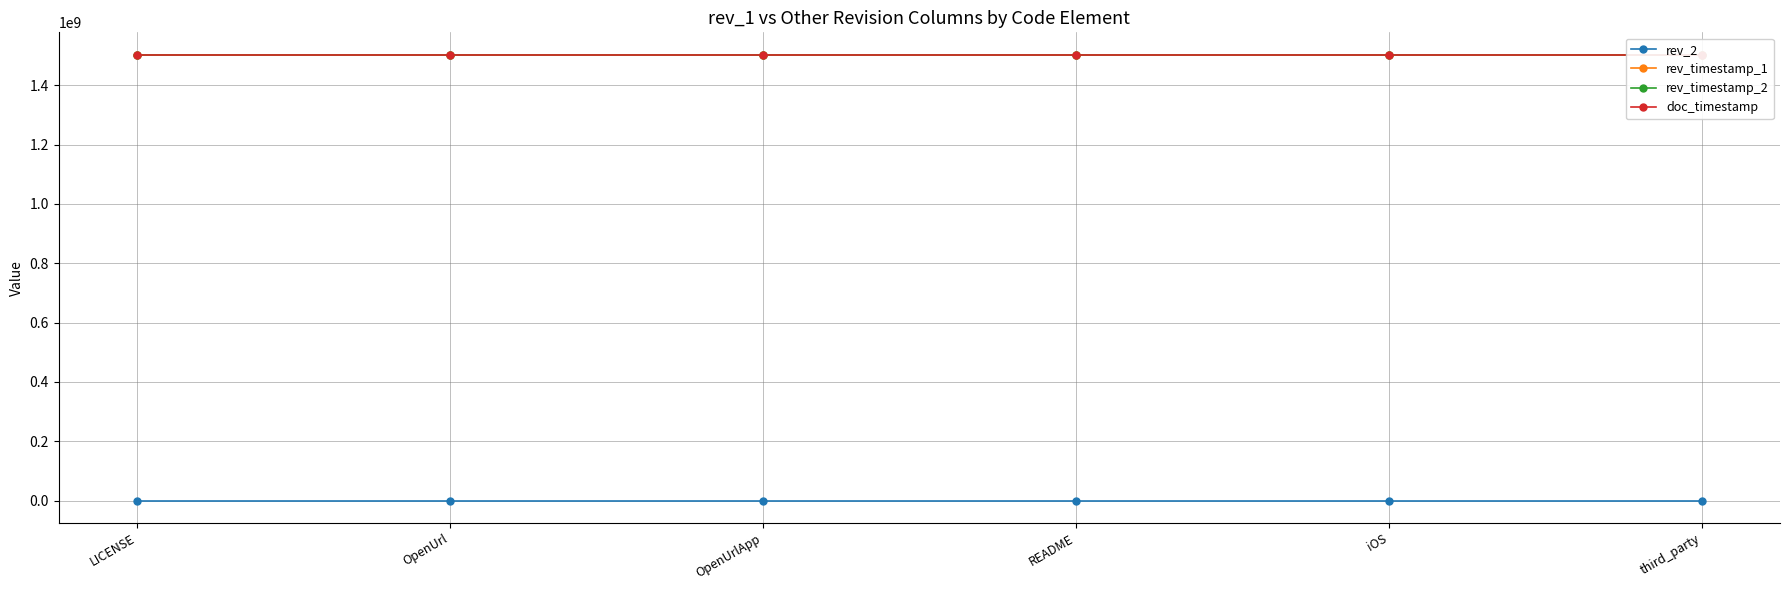

What is the difference between the maximum and minimum values in the rev_2 series?

105